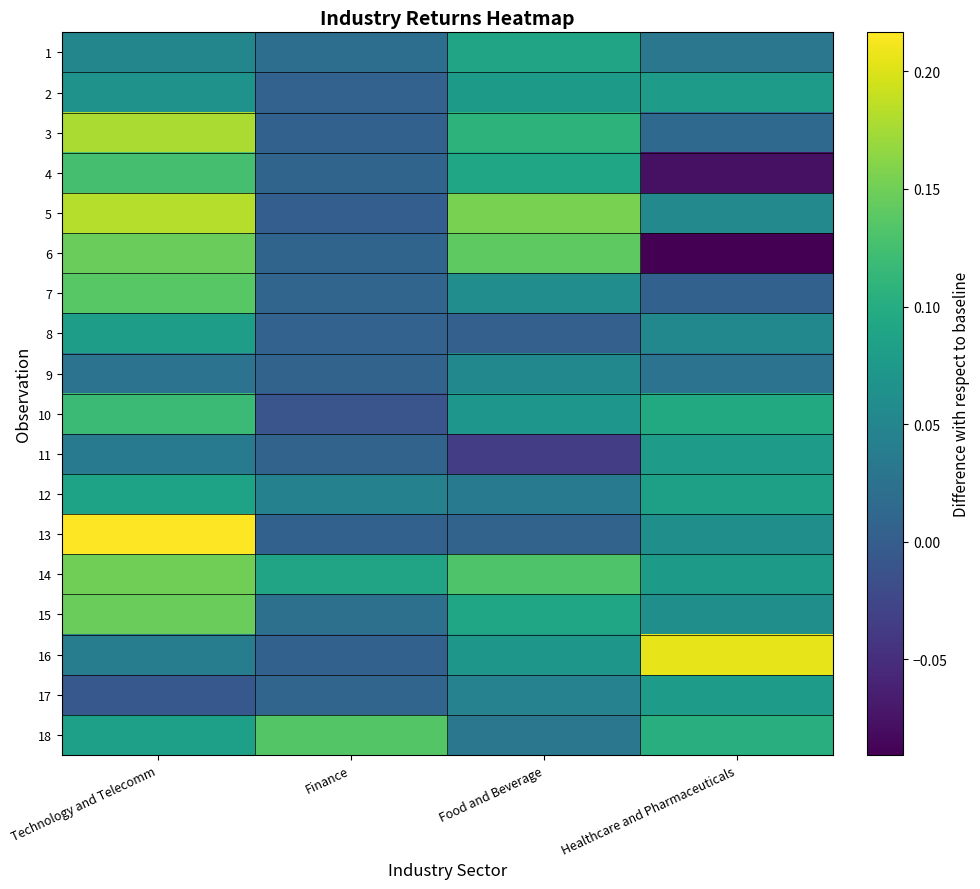

Reading left to right, extract all data points from this chart.

1: Technology and Telecomm=0.1	Finance=0.0	Food and Beverage=0.1	Healthcare and Pharmaceuticals=0.0
2: Technology and Telecomm=0.1	Finance=0.0	Food and Beverage=0.1	Healthcare and Pharmaceuticals=0.1
3: Technology and Telecomm=0.2	Finance=0.0	Food and Beverage=0.1	Healthcare and Pharmaceuticals=0.0
4: Technology and Telecomm=0.1	Finance=0.0	Food and Beverage=0.1	Healthcare and Pharmaceuticals=-0.1
5: Technology and Telecomm=0.2	Finance=0.0	Food and Beverage=0.2	Healthcare and Pharmaceuticals=0.1
6: Technology and Telecomm=0.1	Finance=0.0	Food and Beverage=0.1	Healthcare and Pharmaceuticals=-0.1
7: Technology and Telecomm=0.1	Finance=0.0	Food and Beverage=0.1	Healthcare and Pharmaceuticals=0.0
8: Technology and Telecomm=0.1	Finance=0.0	Food and Beverage=0.0	Healthcare and Pharmaceuticals=0.1
9: Technology and Telecomm=0.0	Finance=0.0	Food and Beverage=0.1	Healthcare and Pharmaceuticals=0.0
10: Technology and Telecomm=0.1	Finance=-0.0	Food and Beverage=0.1	Healthcare and Pharmaceuticals=0.1
11: Technology and Telecomm=0.0	Finance=0.0	Food and Beverage=-0.0	Healthcare and Pharmaceuticals=0.1
12: Technology and Telecomm=0.1	Finance=0.0	Food and Beverage=0.0	Healthcare and Pharmaceuticals=0.1
13: Technology and Telecomm=0.2	Finance=0.0	Food and Beverage=0.0	Healthcare and Pharmaceuticals=0.1
14: Technology and Telecomm=0.2	Finance=0.1	Food and Beverage=0.1	Healthcare and Pharmaceuticals=0.1
15: Technology and Telecomm=0.1	Finance=0.0	Food and Beverage=0.1	Healthcare and Pharmaceuticals=0.1
16: Technology and Telecomm=0.0	Finance=0.0	Food and Beverage=0.1	Healthcare and Pharmaceuticals=0.2
17: Technology and Telecomm=-0.0	Finance=0.0	Food and Beverage=0.0	Healthcare and Pharmaceuticals=0.1
18: Technology and Telecomm=0.1	Finance=0.1	Food and Beverage=0.0	Healthcare and Pharmaceuticals=0.1